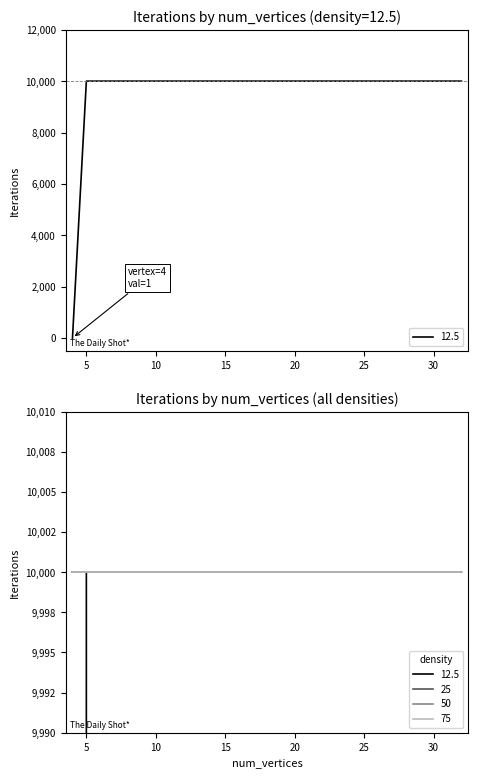

True or false: 25 and 75 intersect in this chart.

False